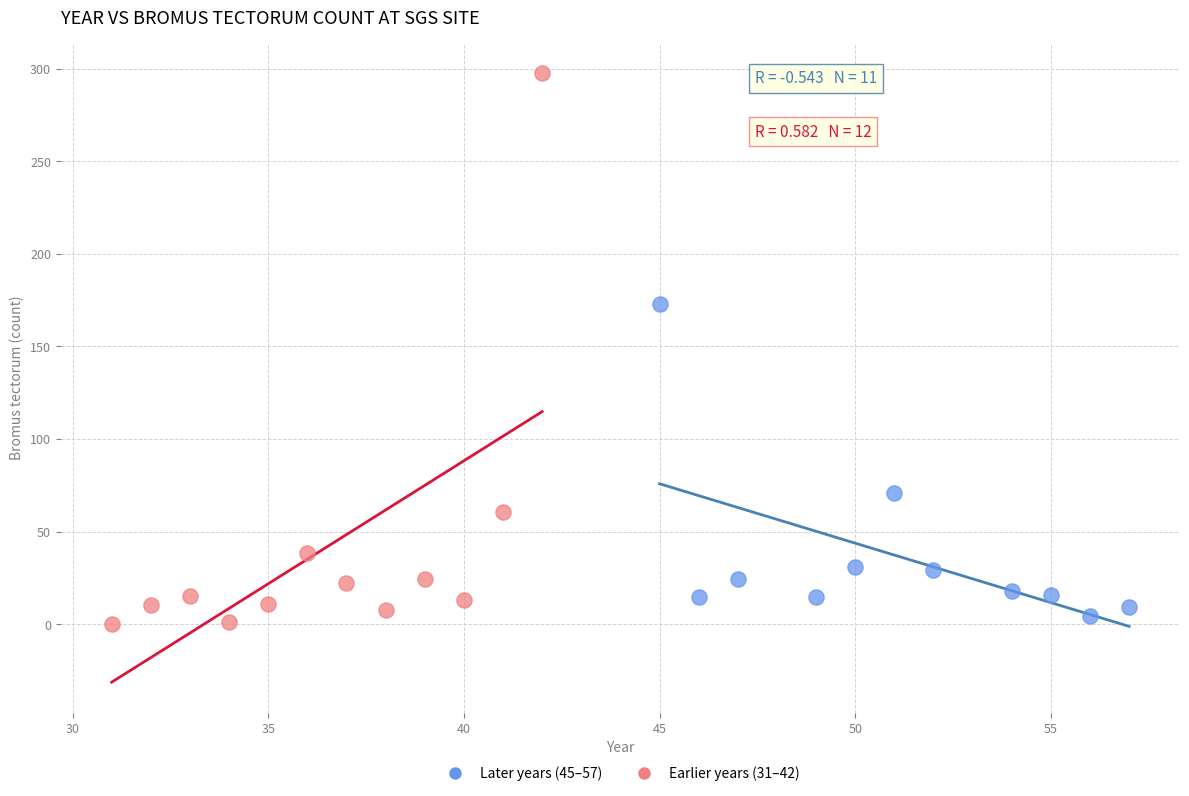

Which series reaches the maximum Y coordinate?

Earlier years (31–42)